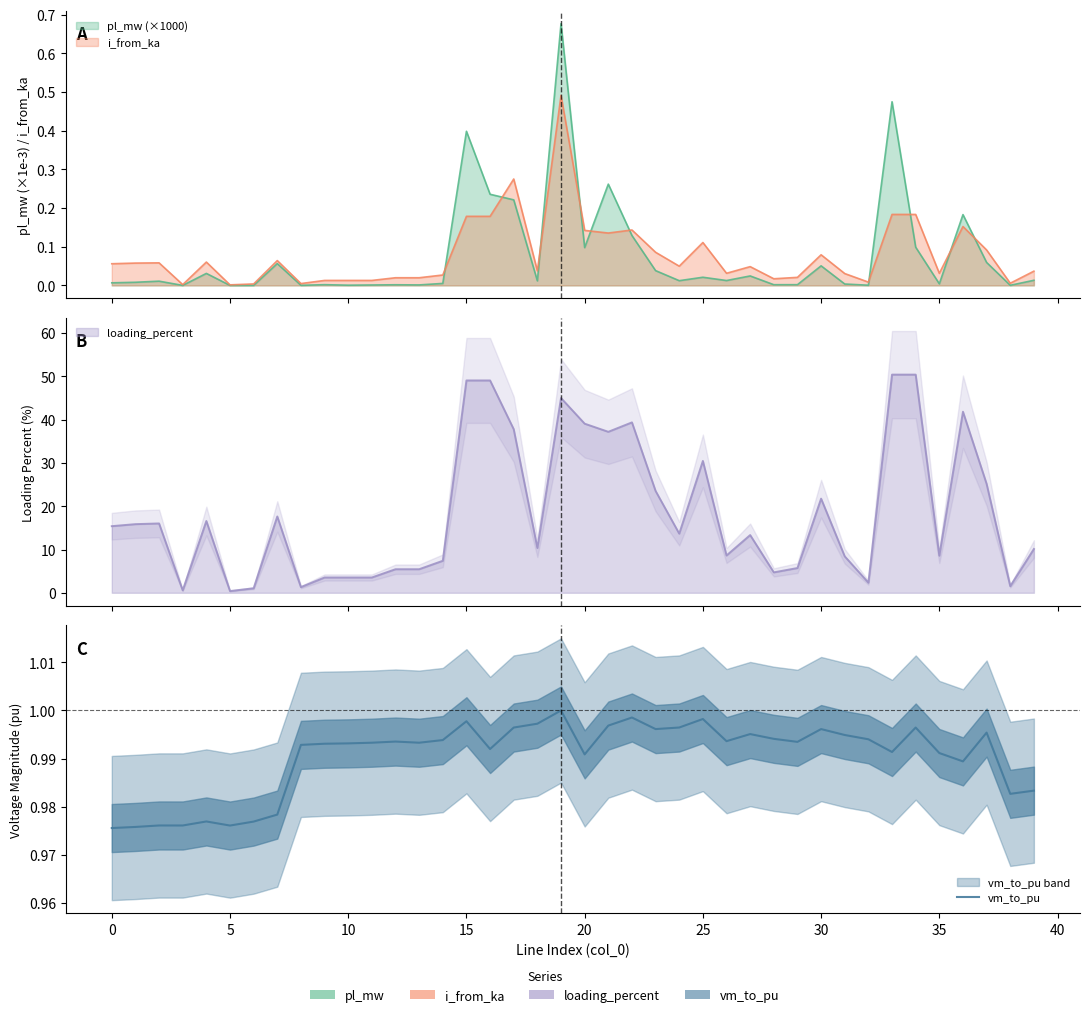

What is the value of the 13th point from the left?

1.0